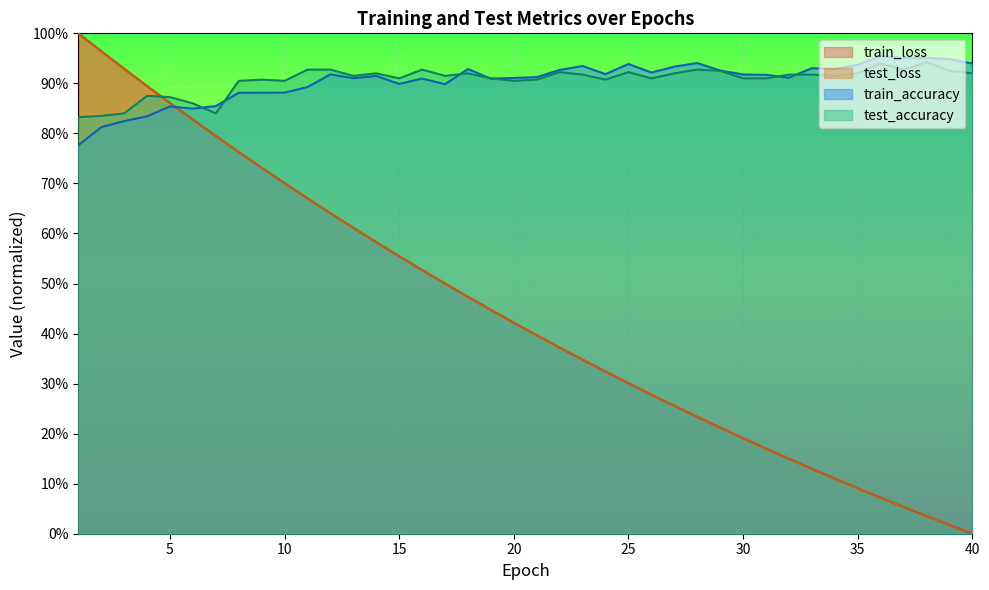

Reading left to right, what are all the values shown in this chart?

test_loss: 1.0	1.0	0.9	0.9	0.9	0.8	0.8	0.8	0.7	0.7	0.7	0.6	0.6	0.6	0.6	0.5	0.5	0.5	0.4	0.4	0.4	0.4	0.3	0.3	0.3	0.3	0.3	0.2	0.2	0.2	0.2	0.1	0.1	0.1	0.1	0.1	0.1	0.0	0.0	0.0
train_loss: 1.0	1.0	0.9	0.9	0.9	0.8	0.8	0.8	0.7	0.7	0.7	0.6	0.6	0.6	0.6	0.5	0.5	0.5	0.4	0.4	0.4	0.4	0.3	0.3	0.3	0.3	0.3	0.2	0.2	0.2	0.2	0.1	0.1	0.1	0.1	0.1	0.1	0.0	0.0	0.0
test_accuracy: 0.8	0.8	0.8	0.9	0.9	0.9	0.8	0.9	0.9	0.9	0.9	0.9	0.9	0.9	0.9	0.9	0.9	0.9	0.9	0.9	0.9	0.9	0.9	0.9	0.9	0.9	0.9	0.9	0.9	0.9	0.9	0.9	0.9	0.9	0.9	0.9	0.9	0.9	0.9	0.9
train_accuracy: 0.8	0.8	0.8	0.8	0.9	0.8	0.9	0.9	0.9	0.9	0.9	0.9	0.9	0.9	0.9	0.9	0.9	0.9	0.9	0.9	0.9	0.9	0.9	0.9	0.9	0.9	0.9	0.9	0.9	0.9	0.9	0.9	0.9	0.9	0.9	1.0	1.0	1.0	0.9	0.9